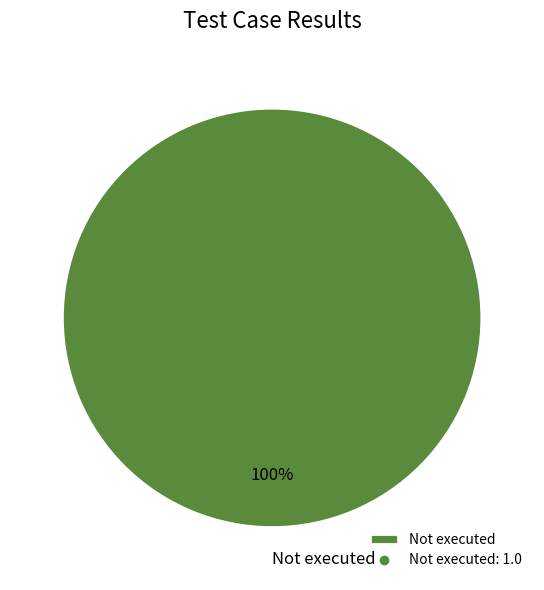

What percentage is the Not executed slice, to the nearest percent?

100%